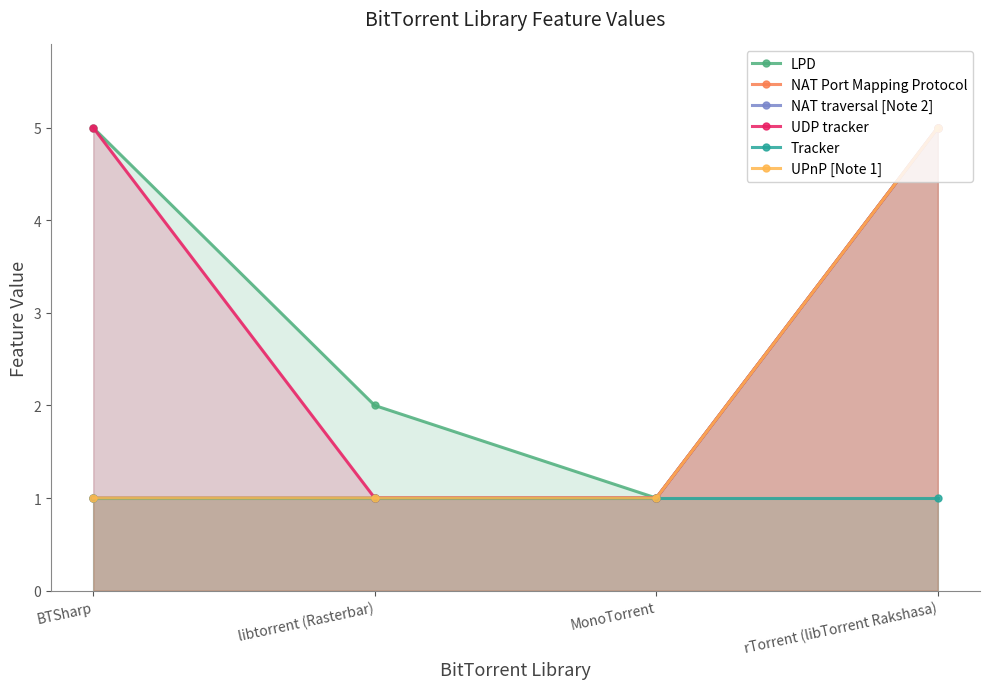

What is the maximum value shown in the chart?

5